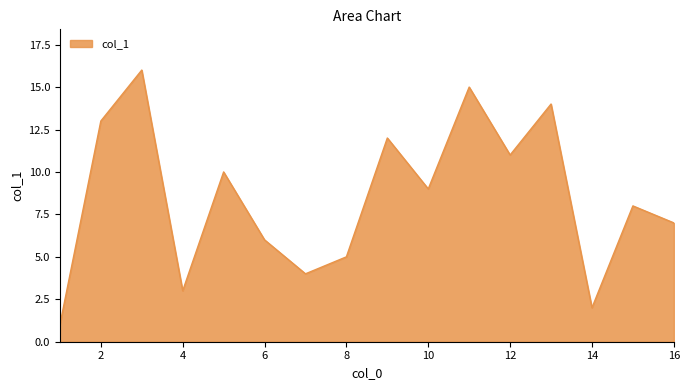

What is the greatest value displayed?

16